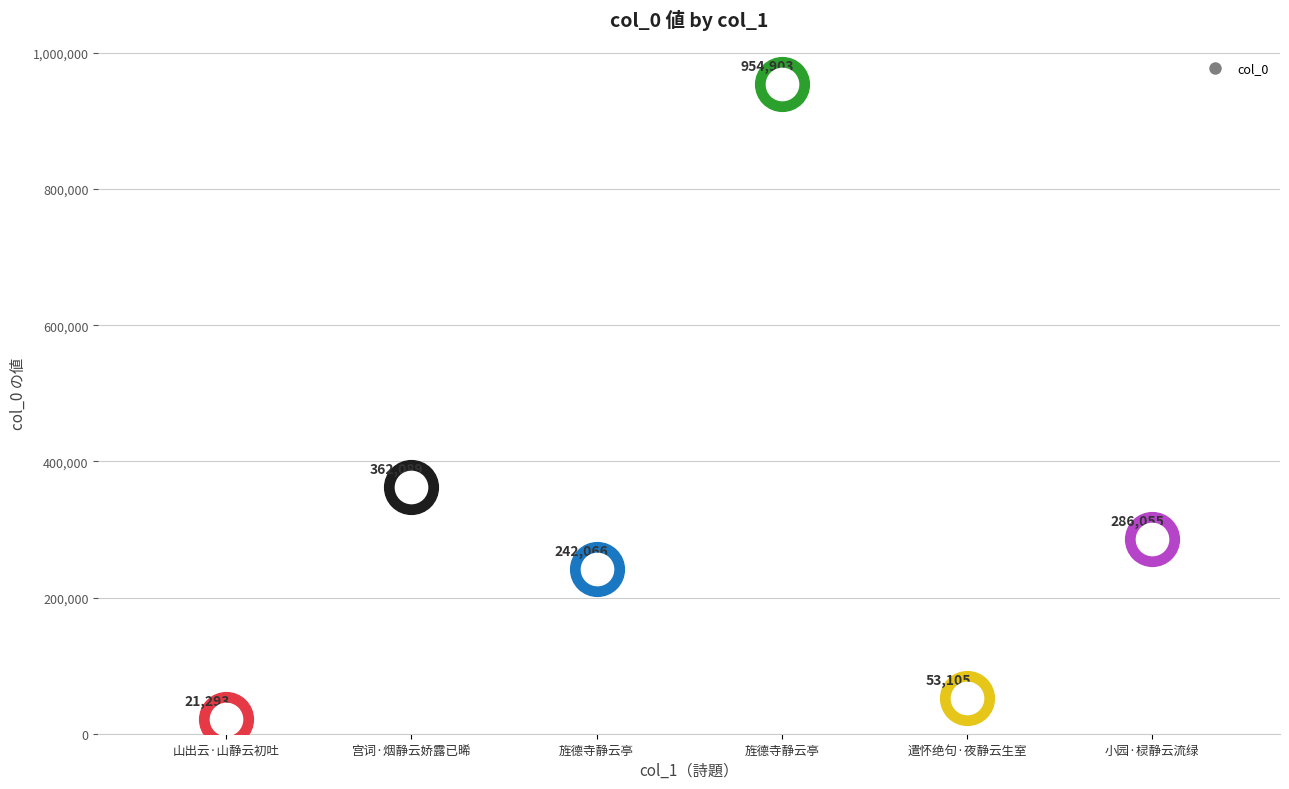

Which has a higher value, 宫词·烟静云娇露已晞 or 遣怀绝句·夜静云生室?

宫词·烟静云娇露已晞